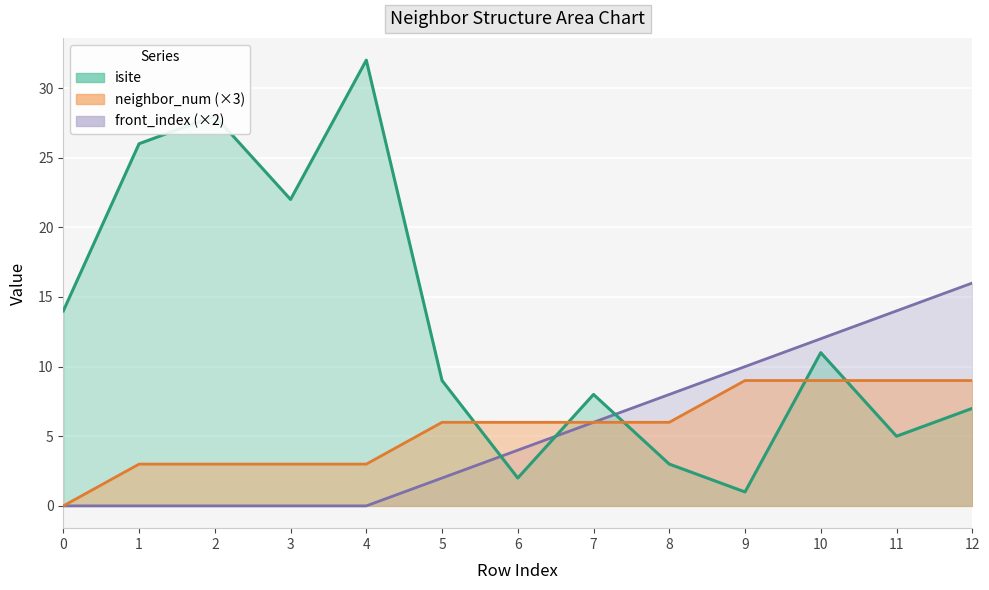

What is the difference between the maximum and second lowest values in the front_index series?

16